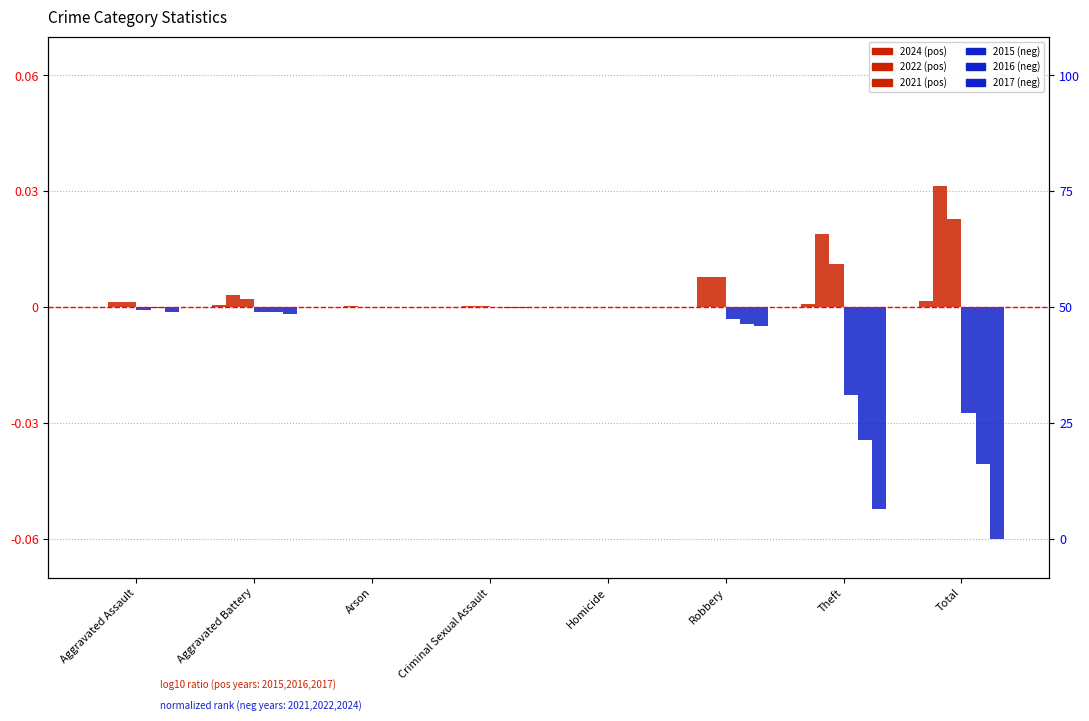

At how many categories does at least one series exceed 0?

8